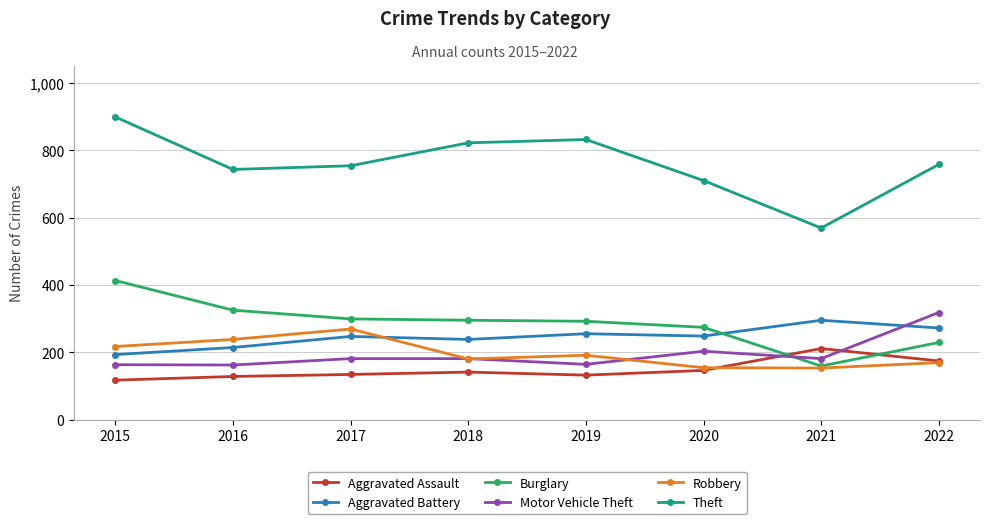

How many distinct data groups are displayed?

6